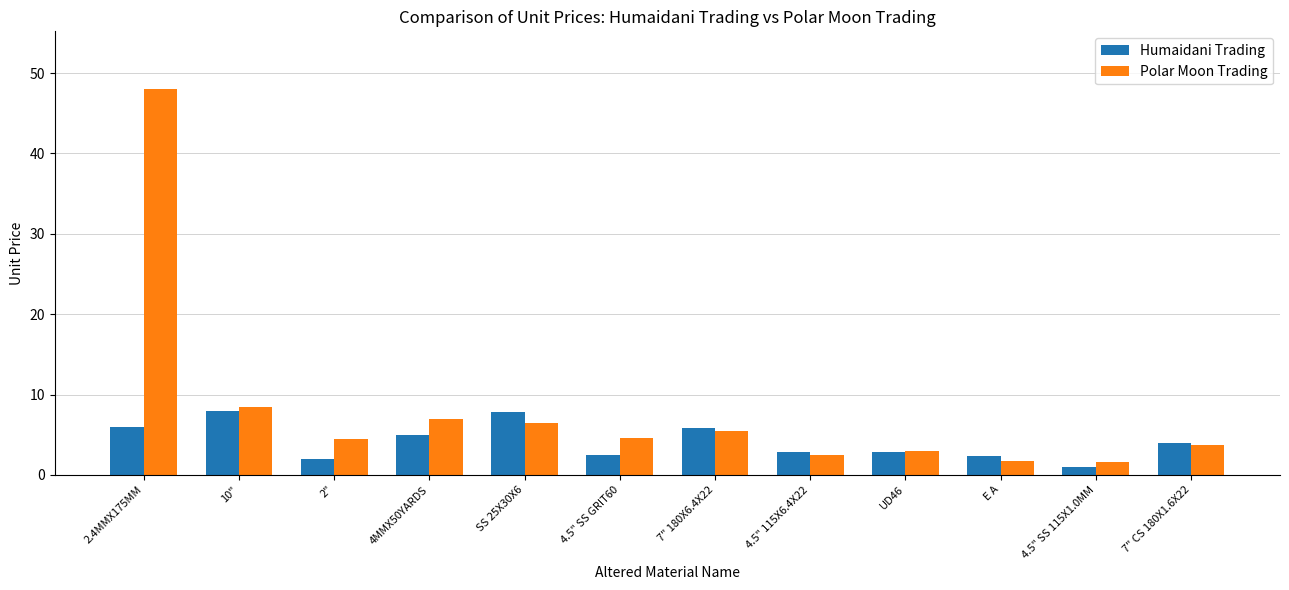

Which series has the widest spread of values?

Polar Moon Trading